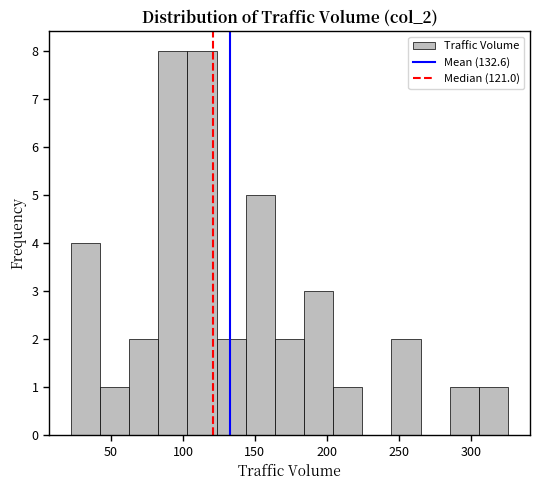

Reading left to right, transcribe this chart: for each bar, give the range it covers on the x-axis and its height. Neither the bar edges nor the heights are printed on the chart, so give them approximately, as read against the axes.

20 to 40: 4
40 to 65: 1
65 to 85: 2
85 to 105: 8
105 to 125: 8
125 to 145: 2
145 to 165: 5
165 to 185: 2
185 to 205: 3
205 to 225: 1
225 to 245: 0
245 to 265: 2
265 to 285: 0
285 to 305: 1
305 to 325: 1